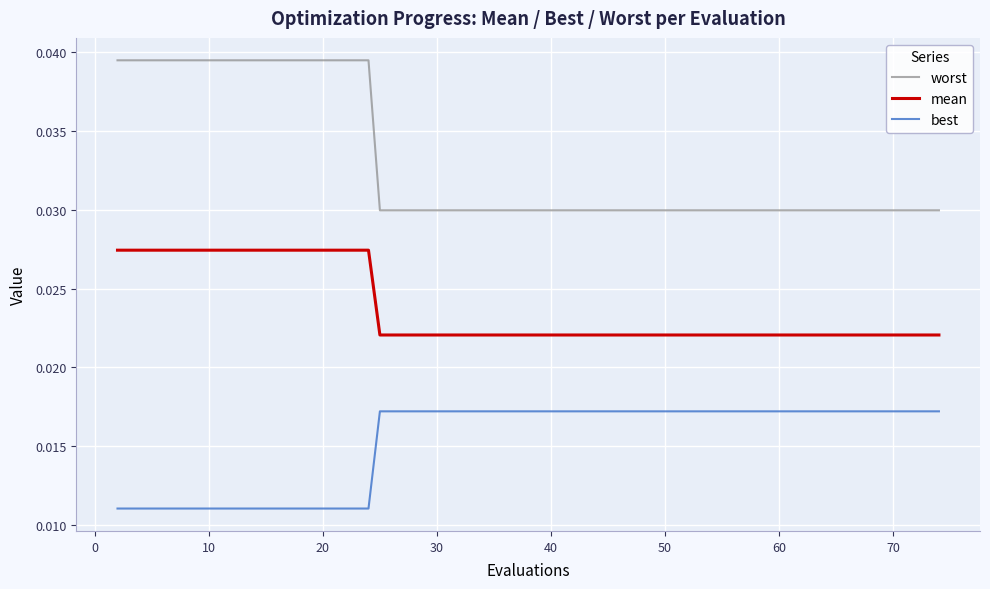

Which series has the largest total across all categories?

worst